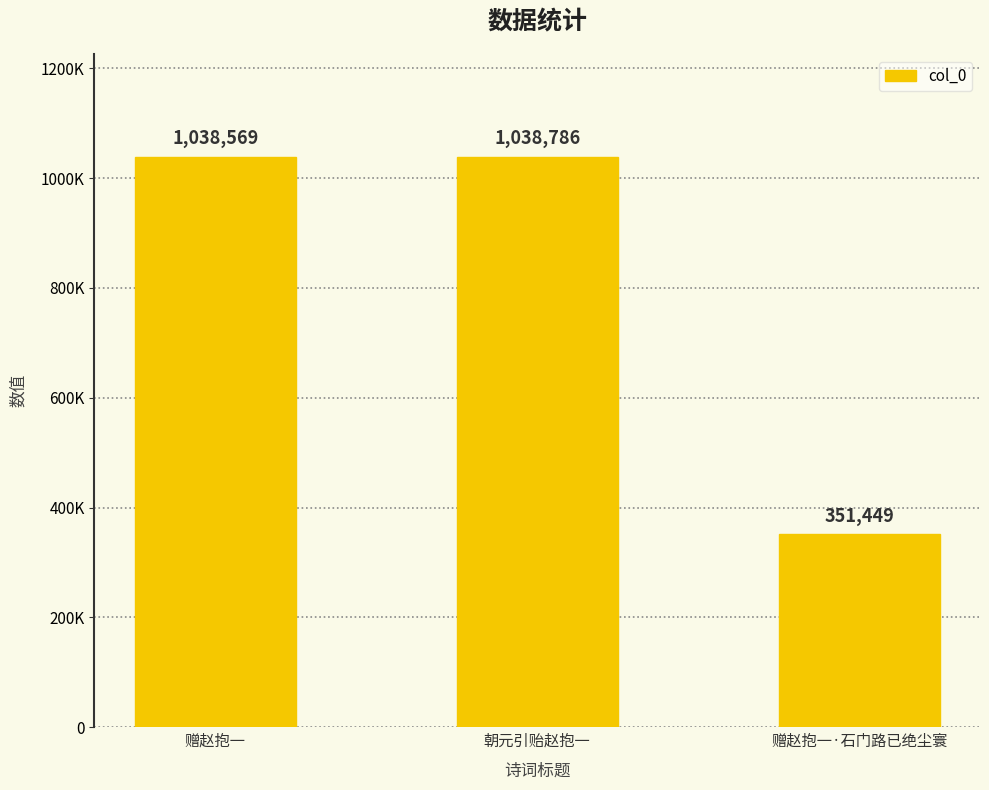

What is the sum of the values at 赠赵抱一·石门路已绝尘寰 and 赠赵抱一?

1390018